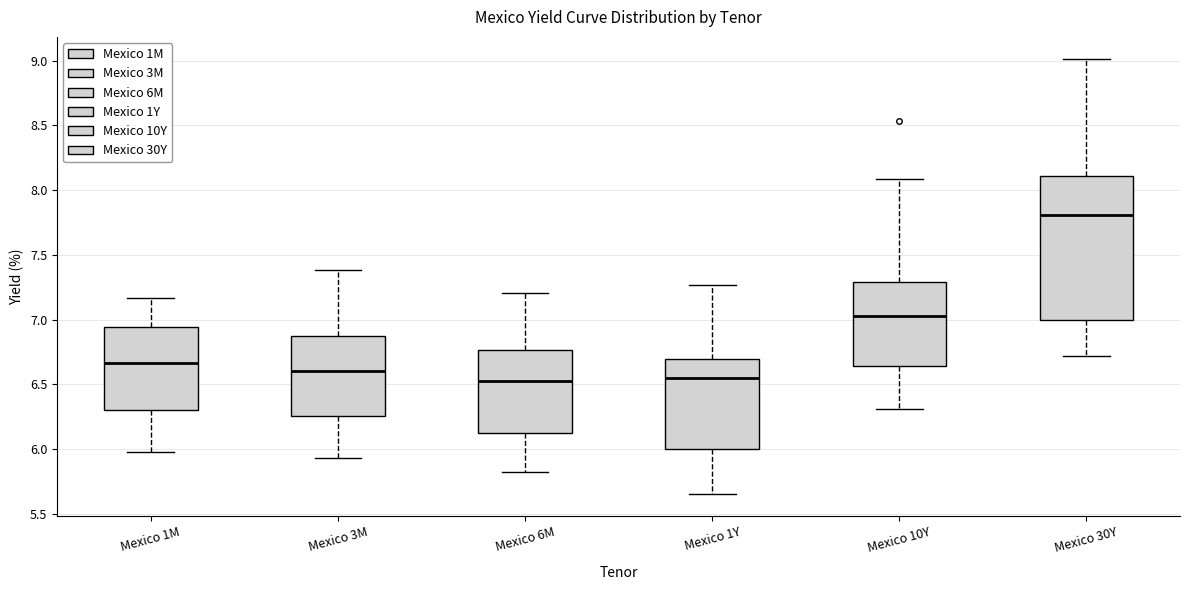

Reading left to right, transcribe this box plot: for each box, give where its median line is, the range the box spans, and where its two whiskers end, as read against the y-axis. The values are not printed on the chart, so give them approximately, as read against the axis.

Mexico 1M: median 6.65, box 6.30 to 6.95, whiskers 6.00 to 7.15
Mexico 3M: median 6.60, box 6.25 to 6.85, whiskers 5.95 to 7.40
Mexico 6M: median 6.55, box 6.10 to 6.75, whiskers 5.80 to 7.20
Mexico 1Y: median 6.55, box 6.00 to 6.70, whiskers 5.65 to 7.25
Mexico 10Y: median 7.05, box 6.65 to 7.30, whiskers 6.30 to 8.10
Mexico 30Y: median 7.80, box 7.00 to 8.10, whiskers 6.70 to 9.00